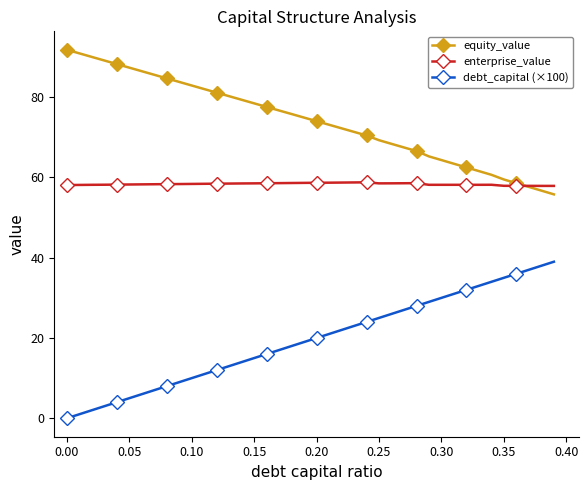

What is the difference between the maximum and second lowest values in the equity_value series?

35.1